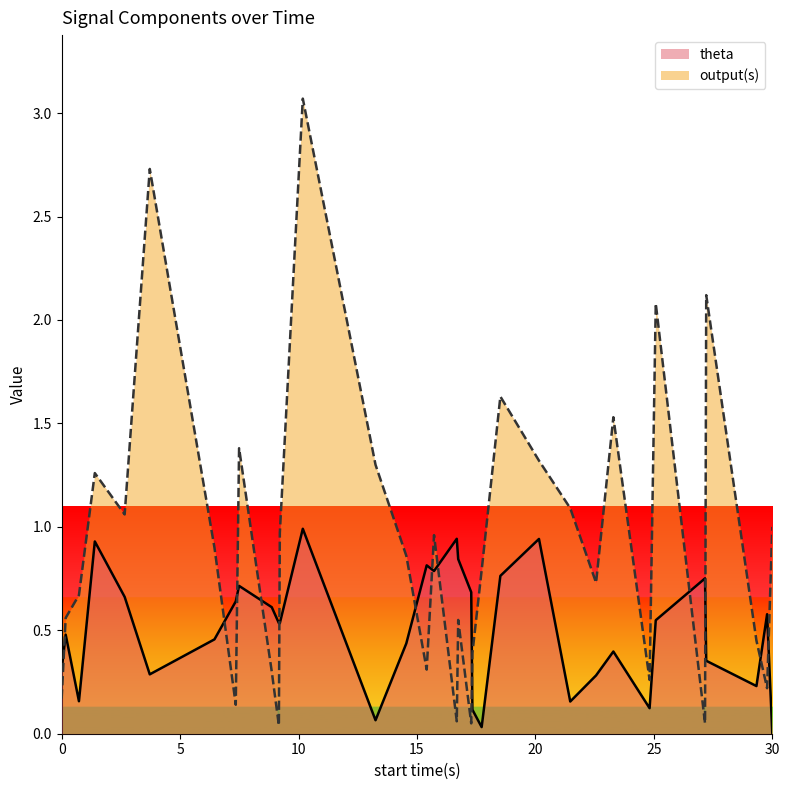

Rank the series by their average value, from lowest to highest.

theta, output(s)